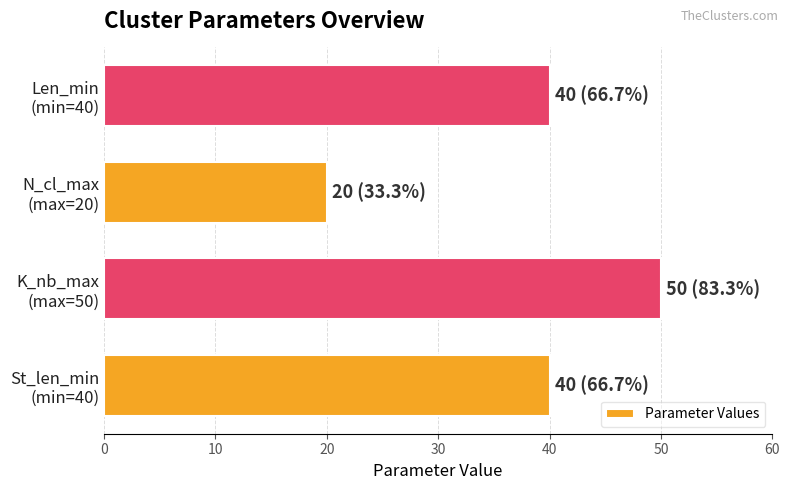

At which category does the chart reach its minimum across all series?

N_cl_max
(max=20)